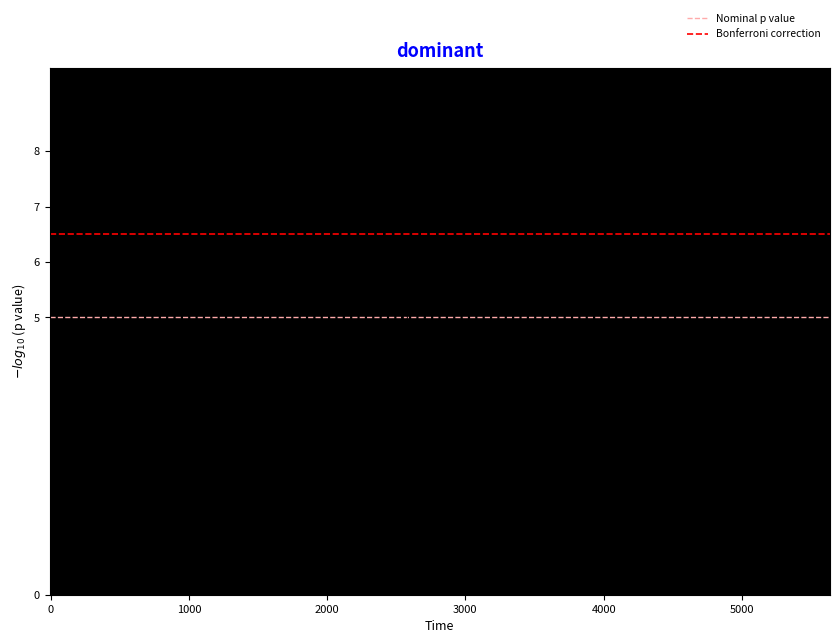

What is the range of Y values (max minus min)?

3